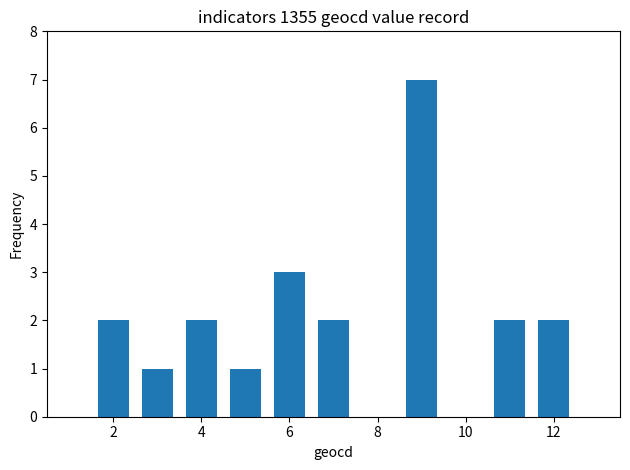

Does the chart contain stacked bars?

No